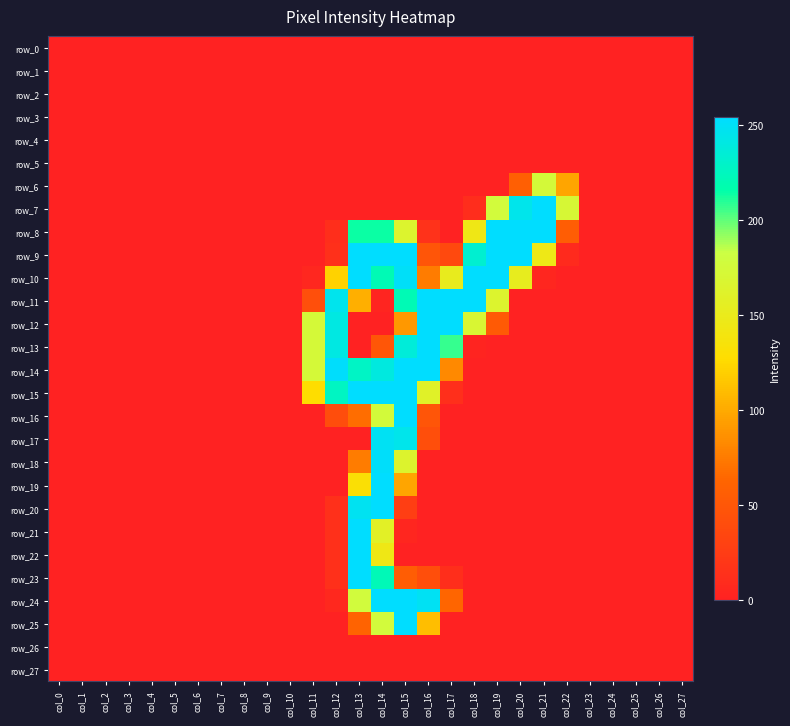

Is it true that row_7 equals -83 at col_4?

False